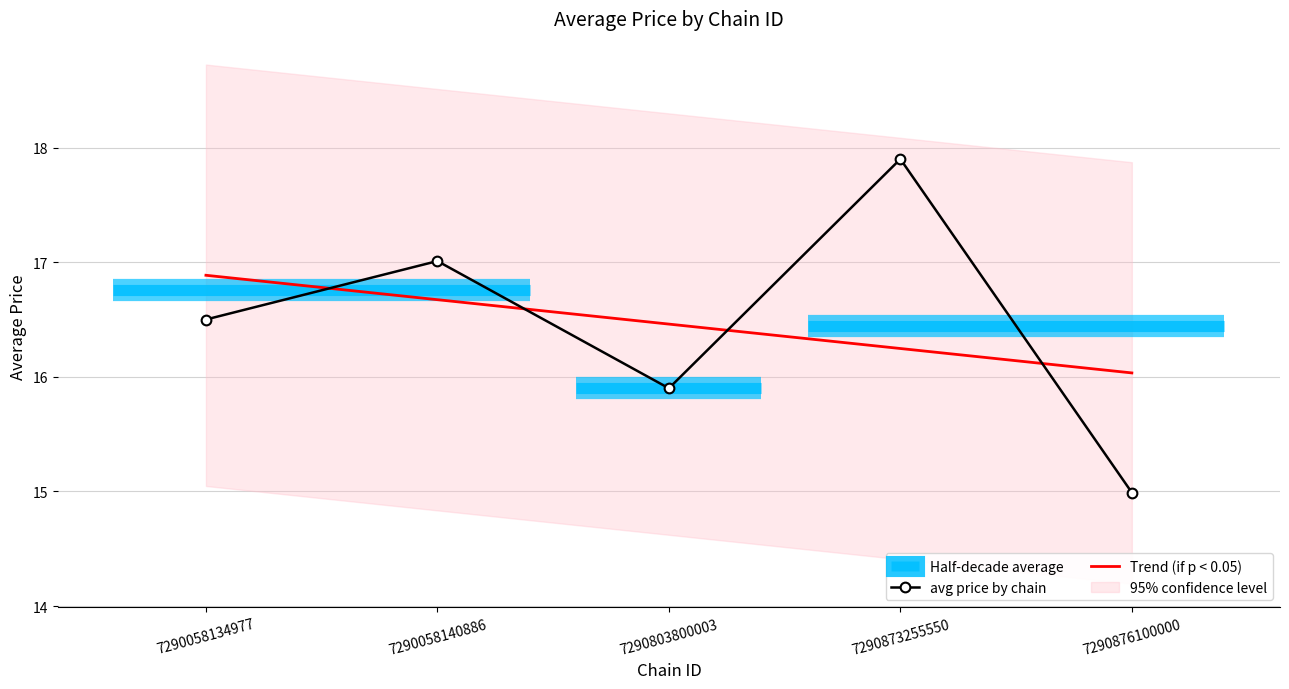

Is it true that the value at 7290803800003 is 9.3?

False